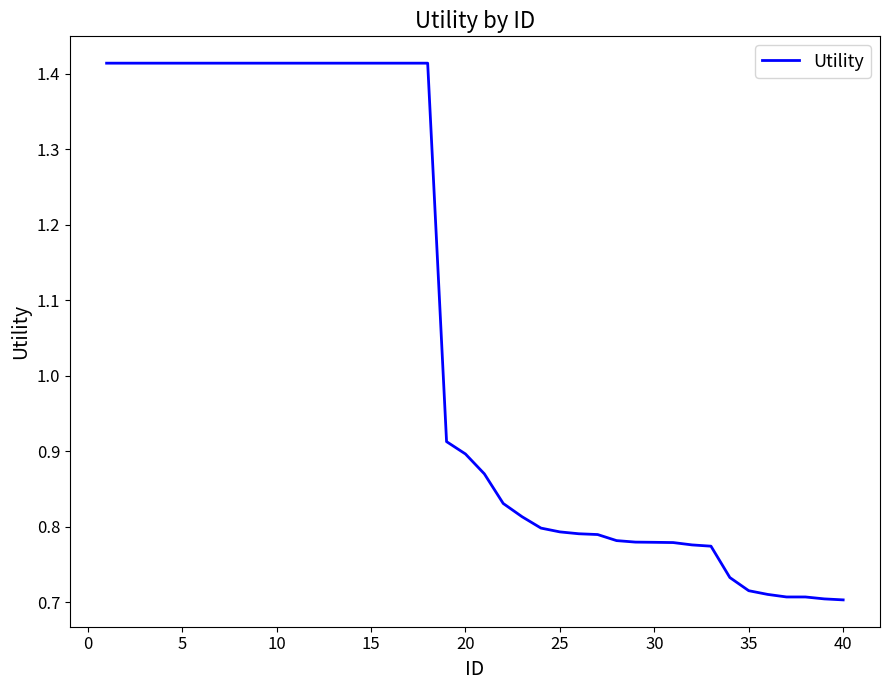

Count the number of categories in the chart.

40